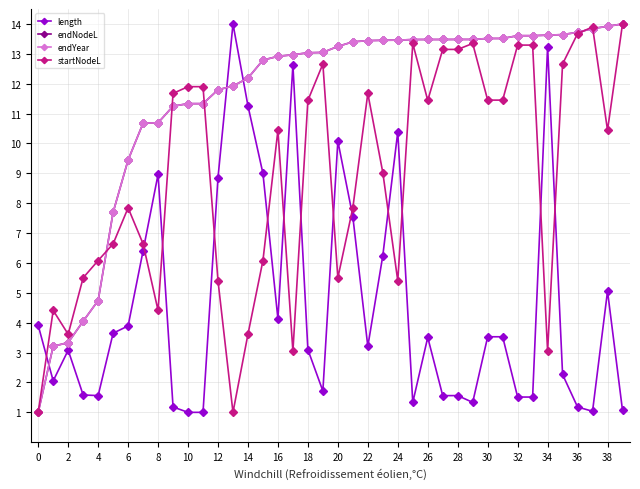

Is this an area chart (filled region under the line)?

No